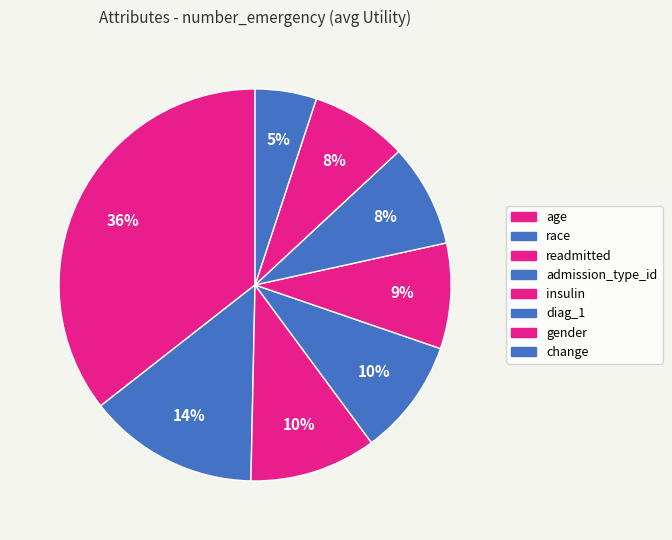

To the nearest percent, what is the difference between the largest and smallest slice percentages?

31%